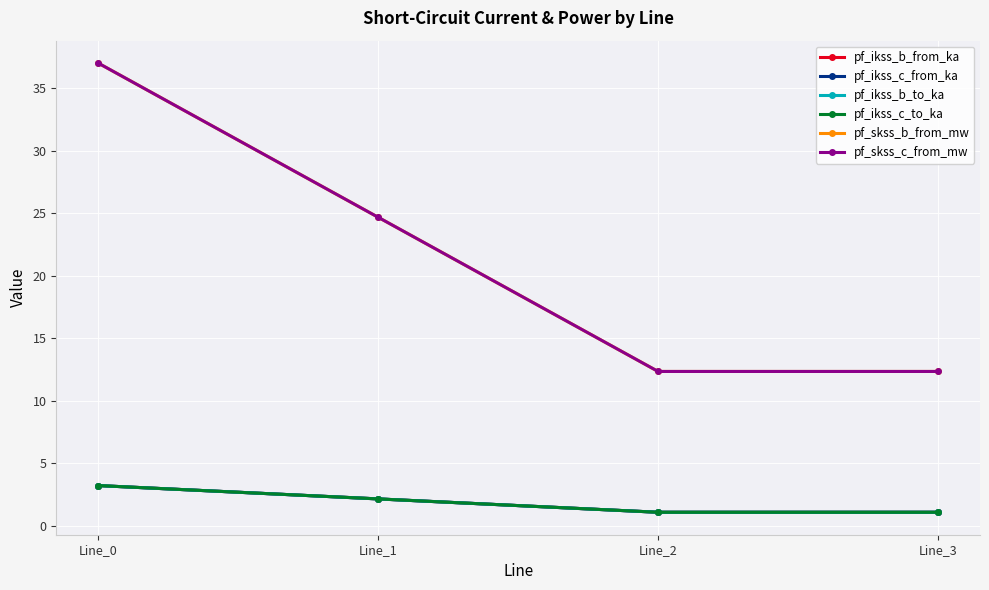

Which series has the largest range (max minus min)?

pf_skss_b_from_mw